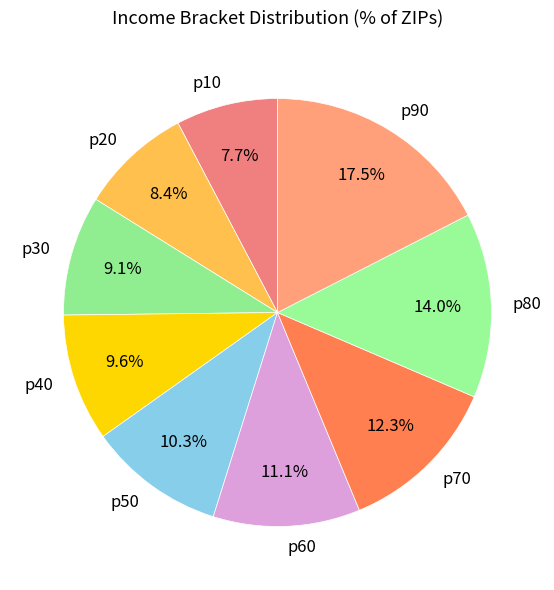

To the nearest percent, what portion does p70 represent?

12%